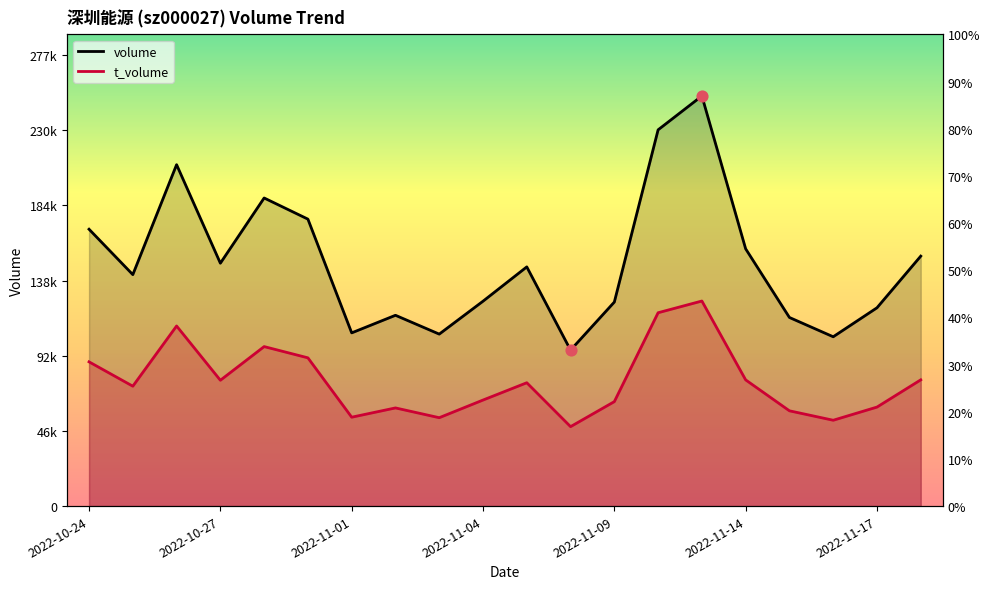

Which series contains the highest Y value?

volume